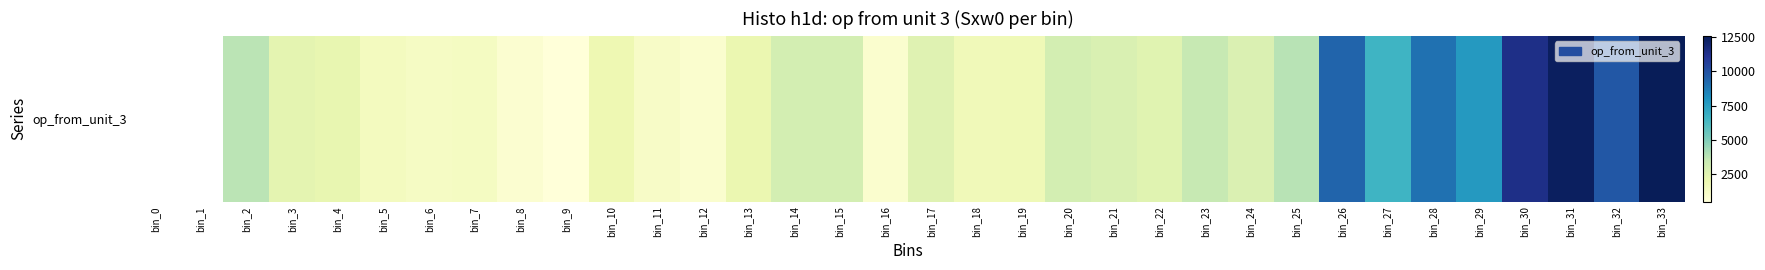

What is the difference between the second highest and minimum values?

11953.0